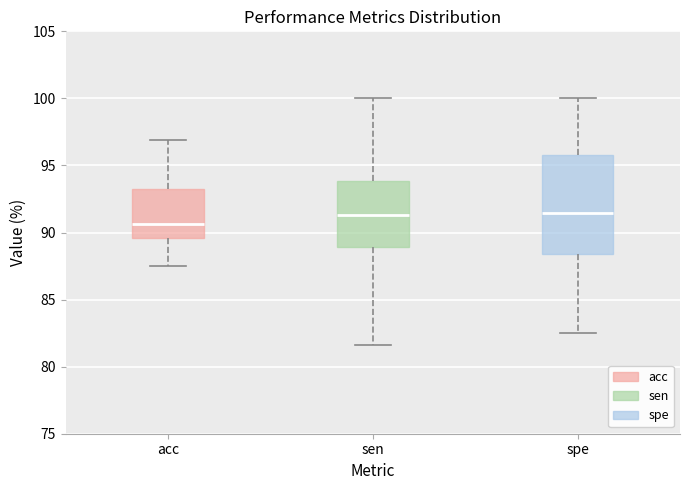

Reading left to right, transcribe this box plot: for each box, give where its median line is, the range the box spans, and where its two whiskers end, as read against the y-axis. The values are not printed on the chart, so give them approximately, as read against the axis.

acc: median 90.5, box 89.5 to 93.0, whiskers 87.5 to 97.0
sen: median 91.5, box 89.0 to 94.0, whiskers 81.5 to 100.0
spe: median 91.5, box 88.5 to 96.0, whiskers 82.5 to 100.0